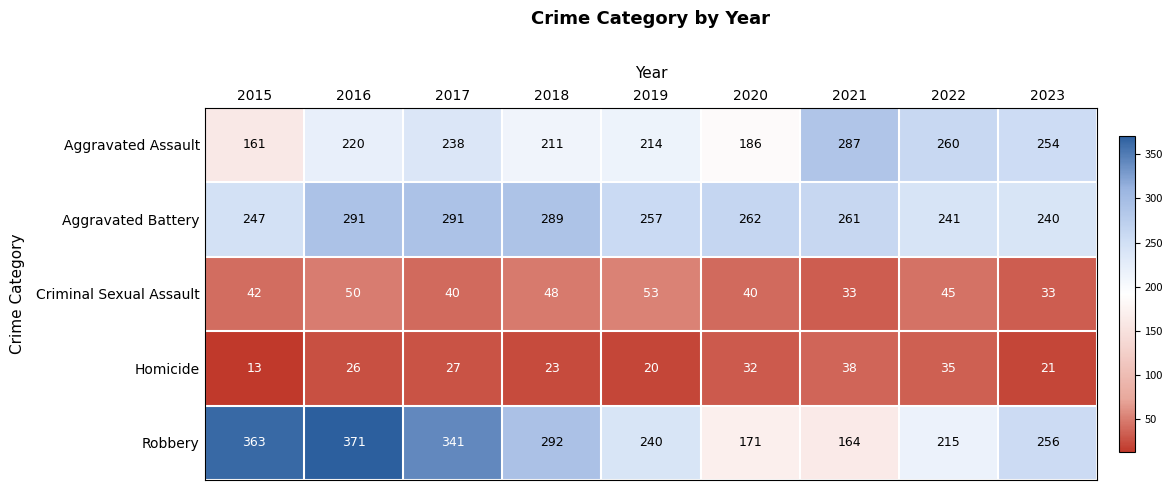

At 2017, list the series in order from largest to smallest.

Robbery, Aggravated Battery, Aggravated Assault, Criminal Sexual Assault, Homicide